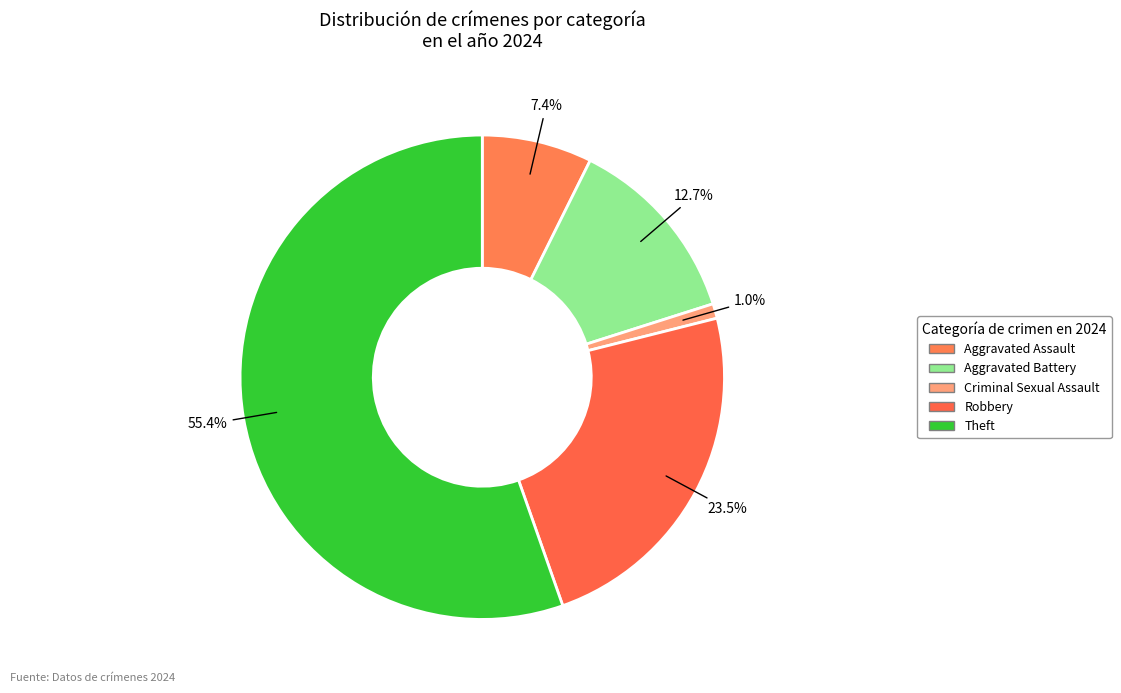

To the nearest percent, what percentage of the pie is Aggravated Battery?

13%